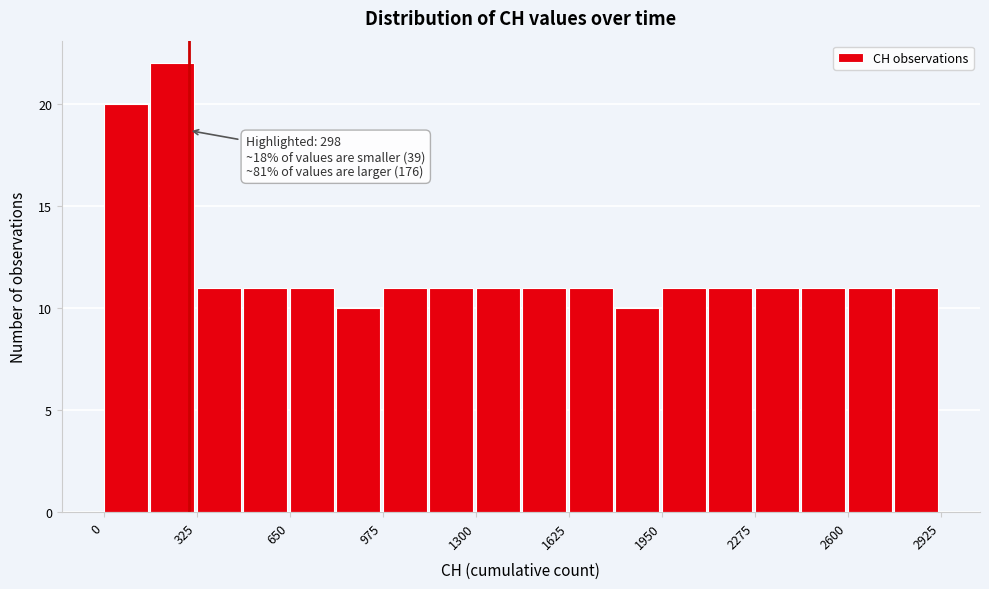

Read against the x-axis, roughly where is the centre of the tallest bar?

250